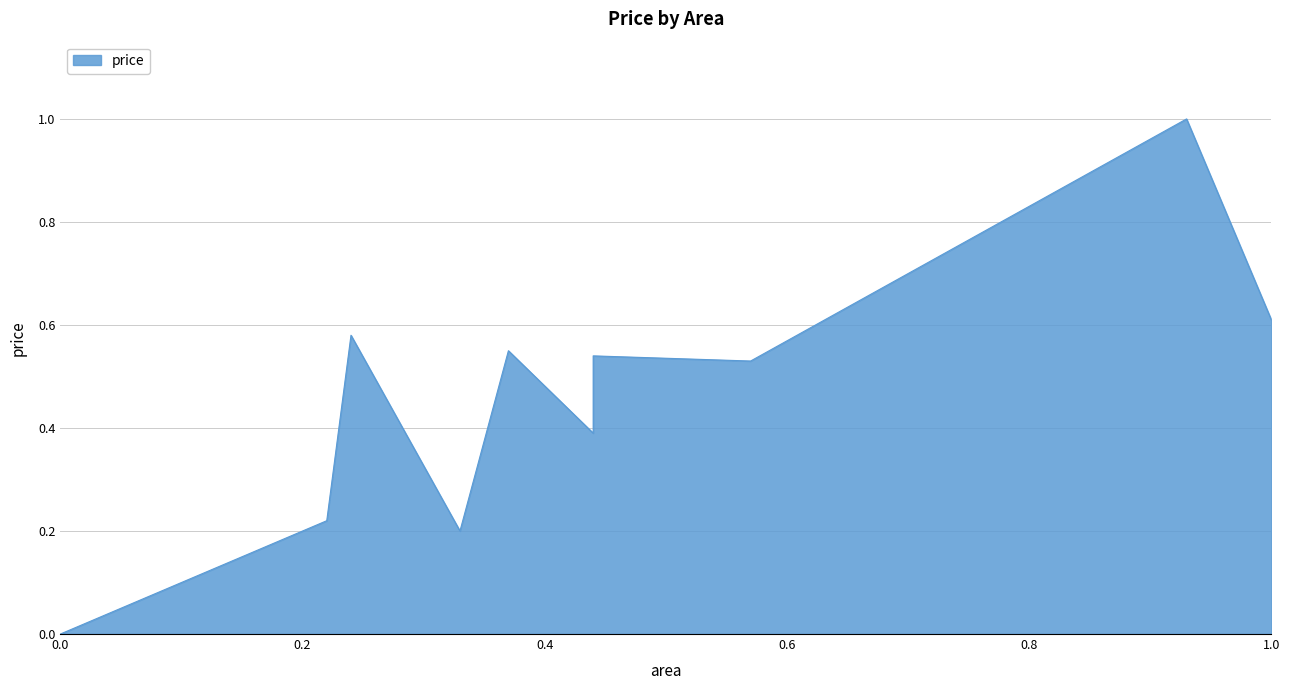

Count the number of data series in this chart.

1